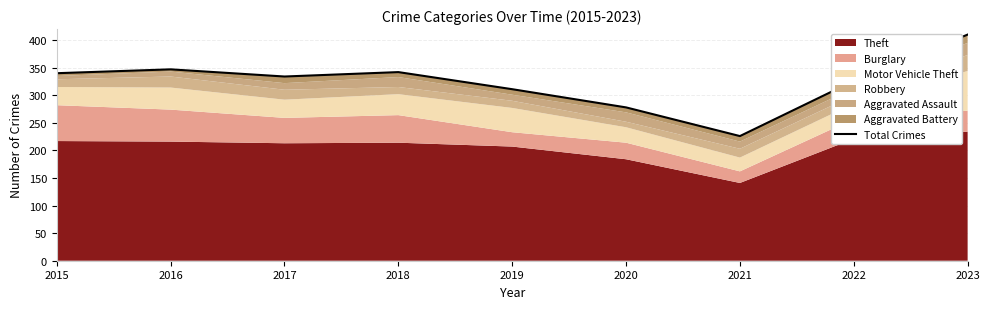

What is the difference between the values at 2018 and 2023?

68